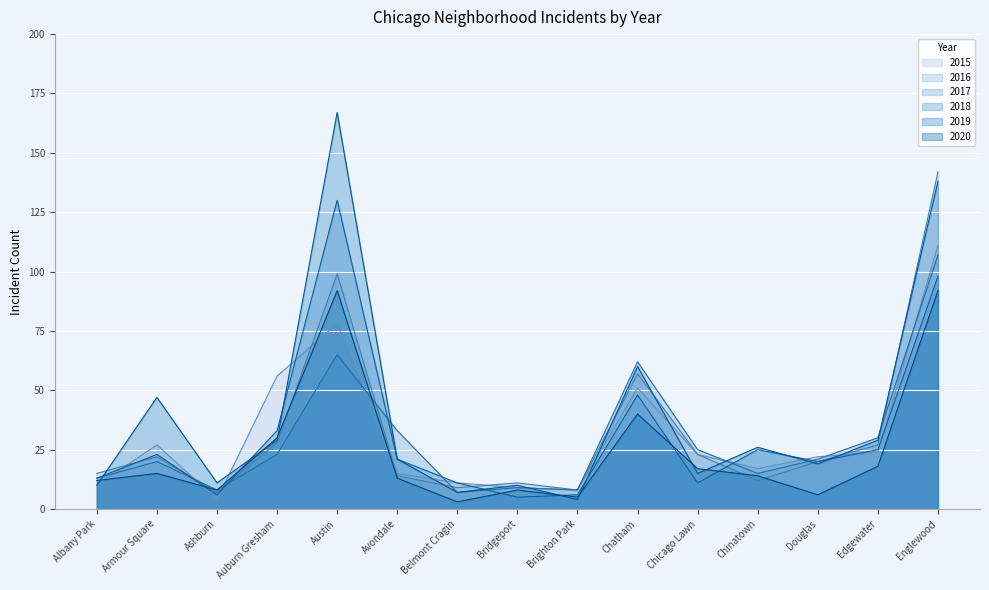

How many data points in 2016 are less than 20?

7